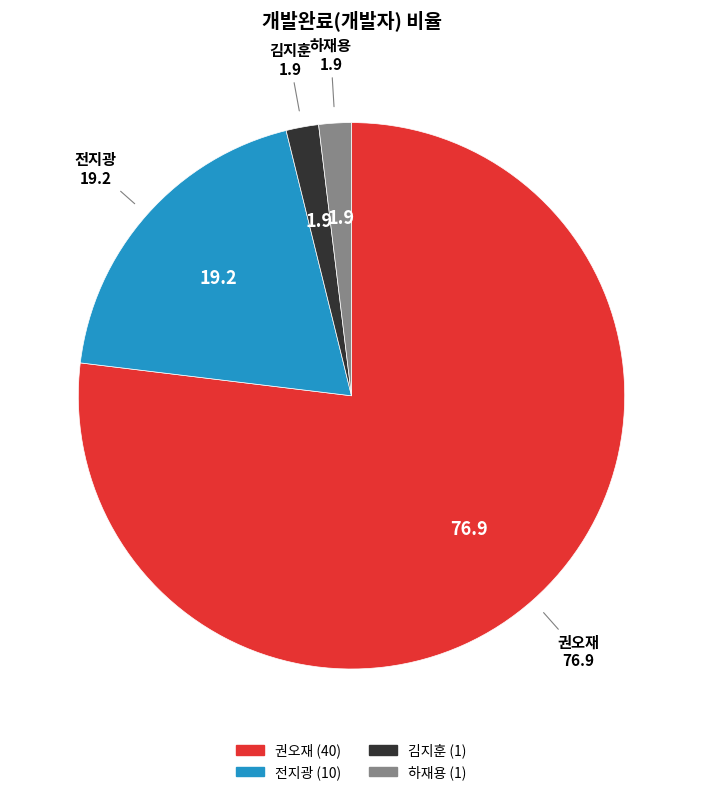

How many slices are in this pie chart?

4